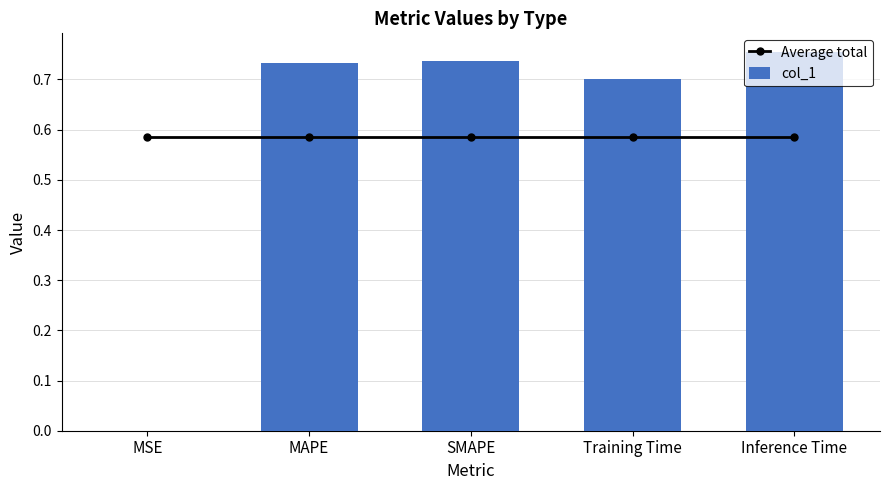

What is the label of the 3rd bar from the left?

SMAPE